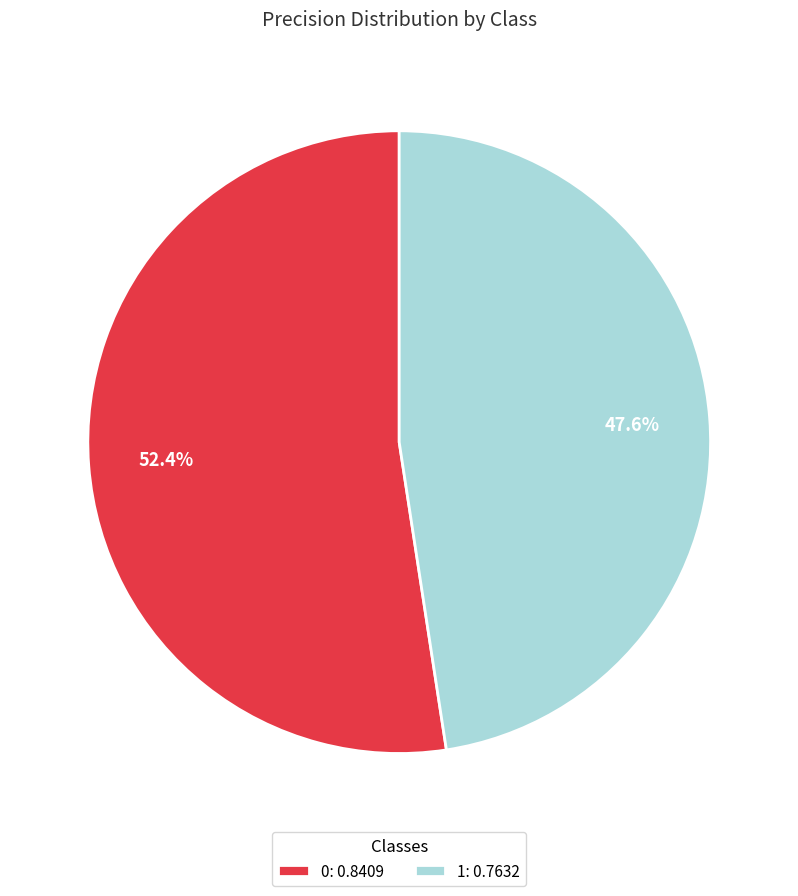

To the nearest percent, what is the difference between the 1 and 0 slice percentages?

5%